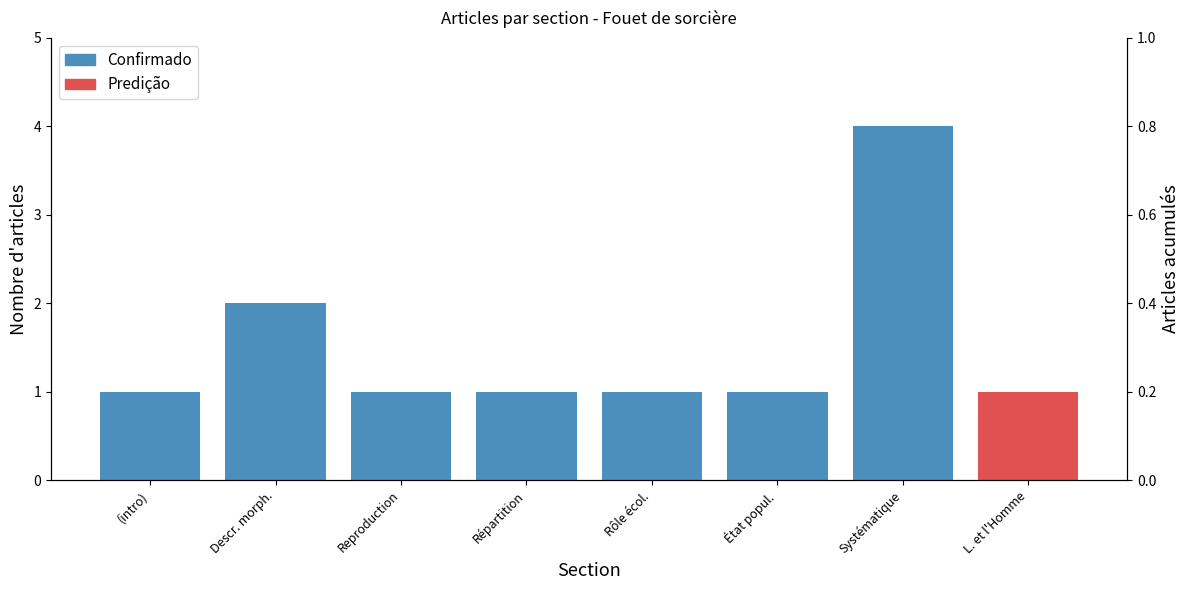

The chart shows a value of 2 at État popul.. True or false?

False